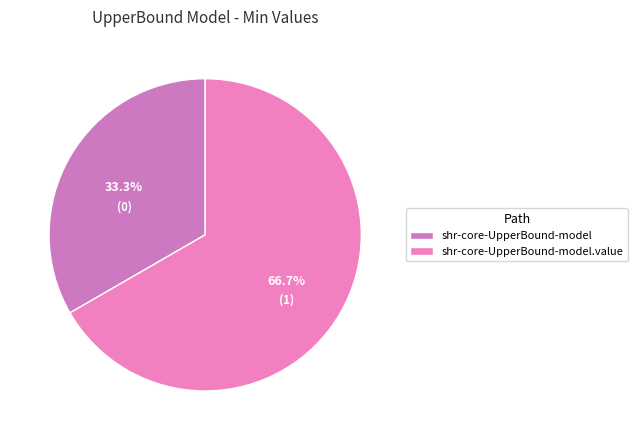

What percentage do shr-core-UpperBound-model and shr-core-UpperBound-model.value together represent?

100.0%